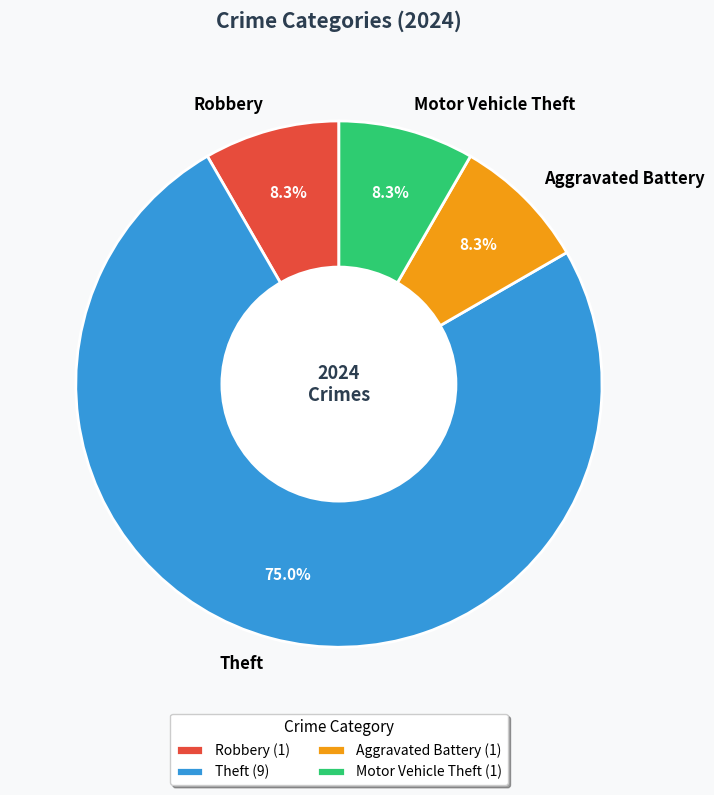

What portion of the pie excludes Aggravated Battery?

91.7%